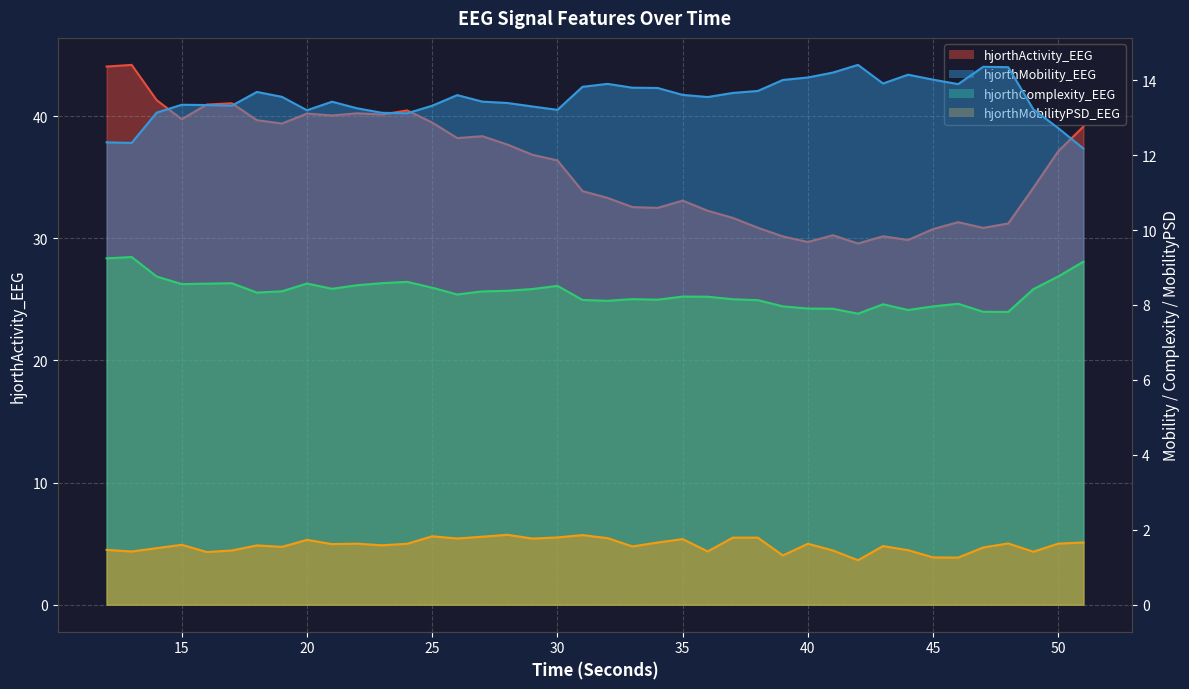

Which series has the largest range (max minus min)?

hjorthActivity_EEG